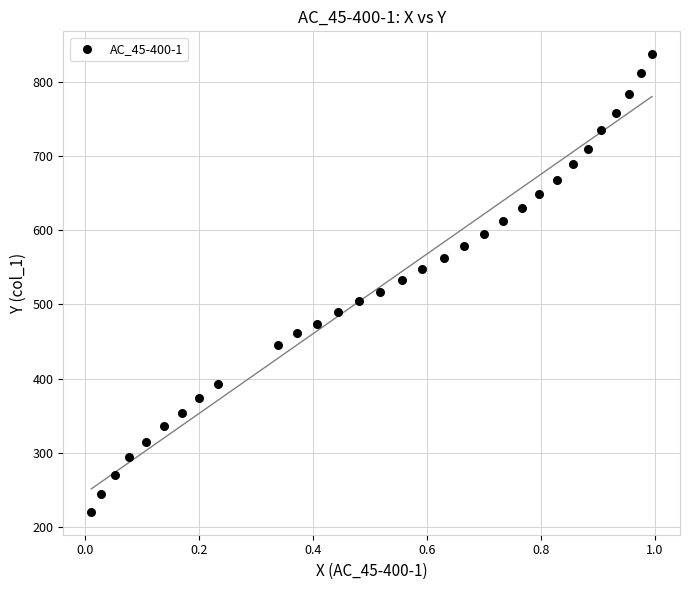

What is the range of Y values (max minus min)?

616.7